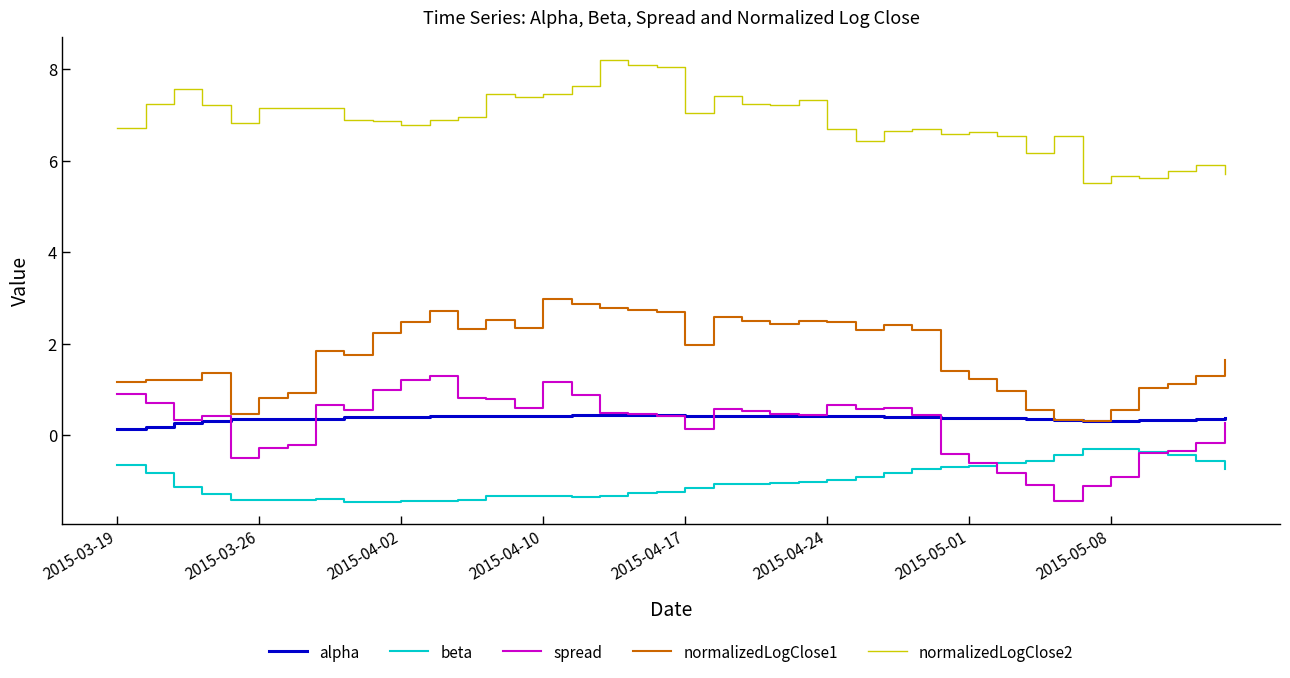

Does the chart display data point markers on the line(s)?

No